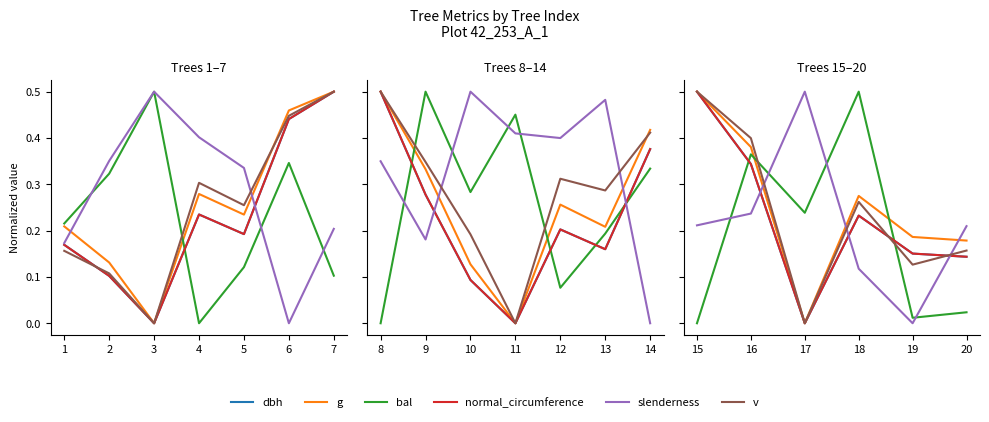

True or false: normal_circumference has a value of 0.8 at 15.

False